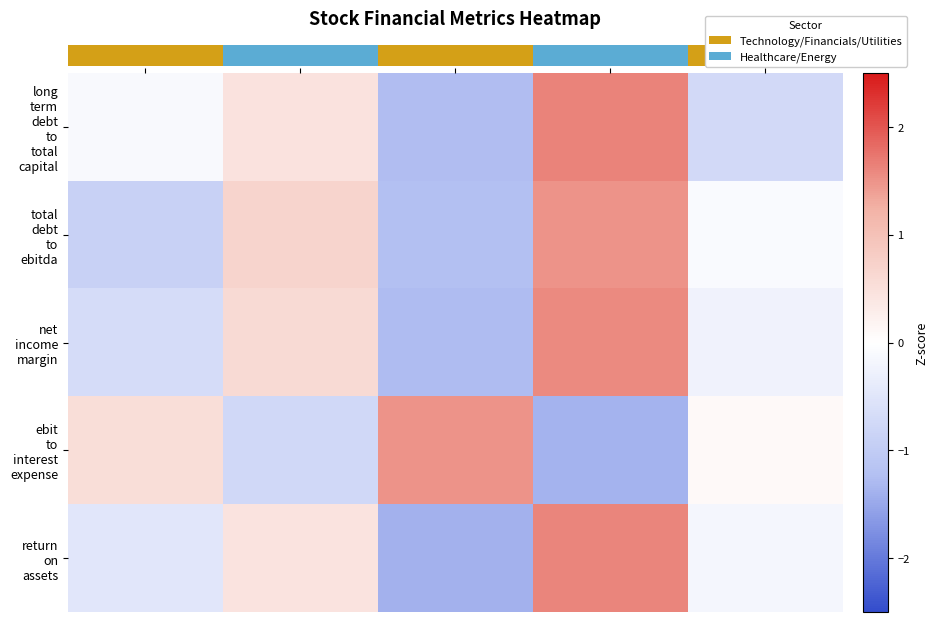

What is the difference between the maximum and minimum values in the net income margin series?

2.9